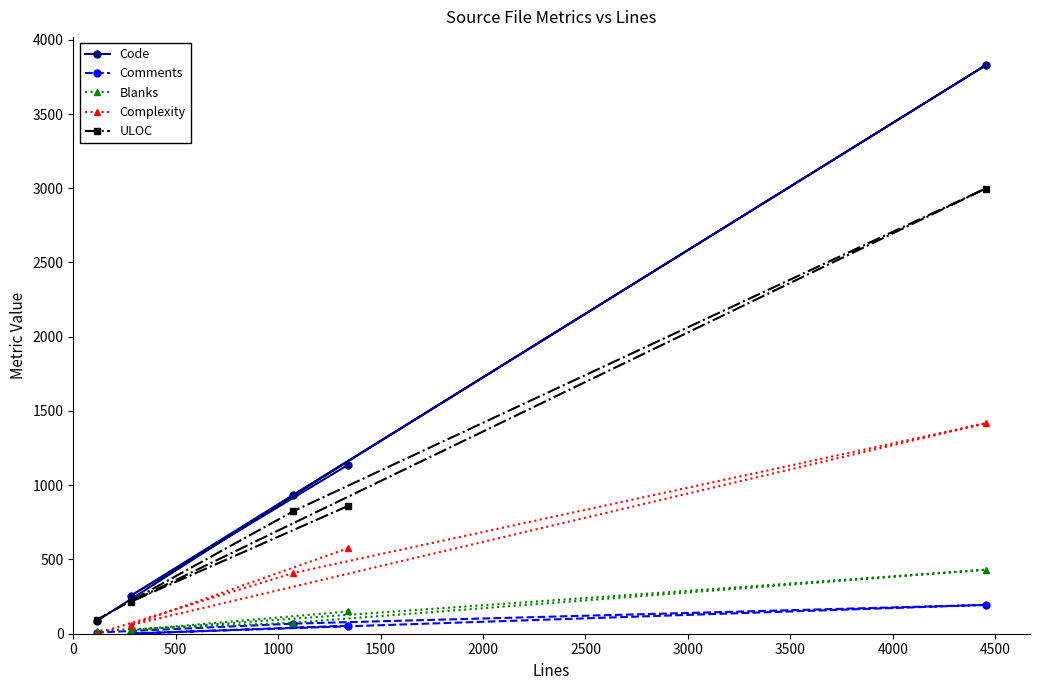

How many series are shown in this chart?

5